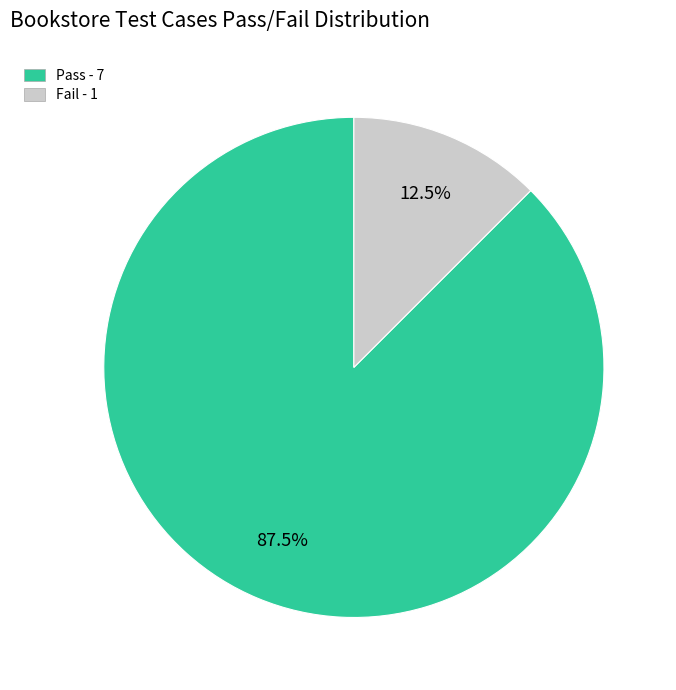

Count the number of slices in the pie.

2